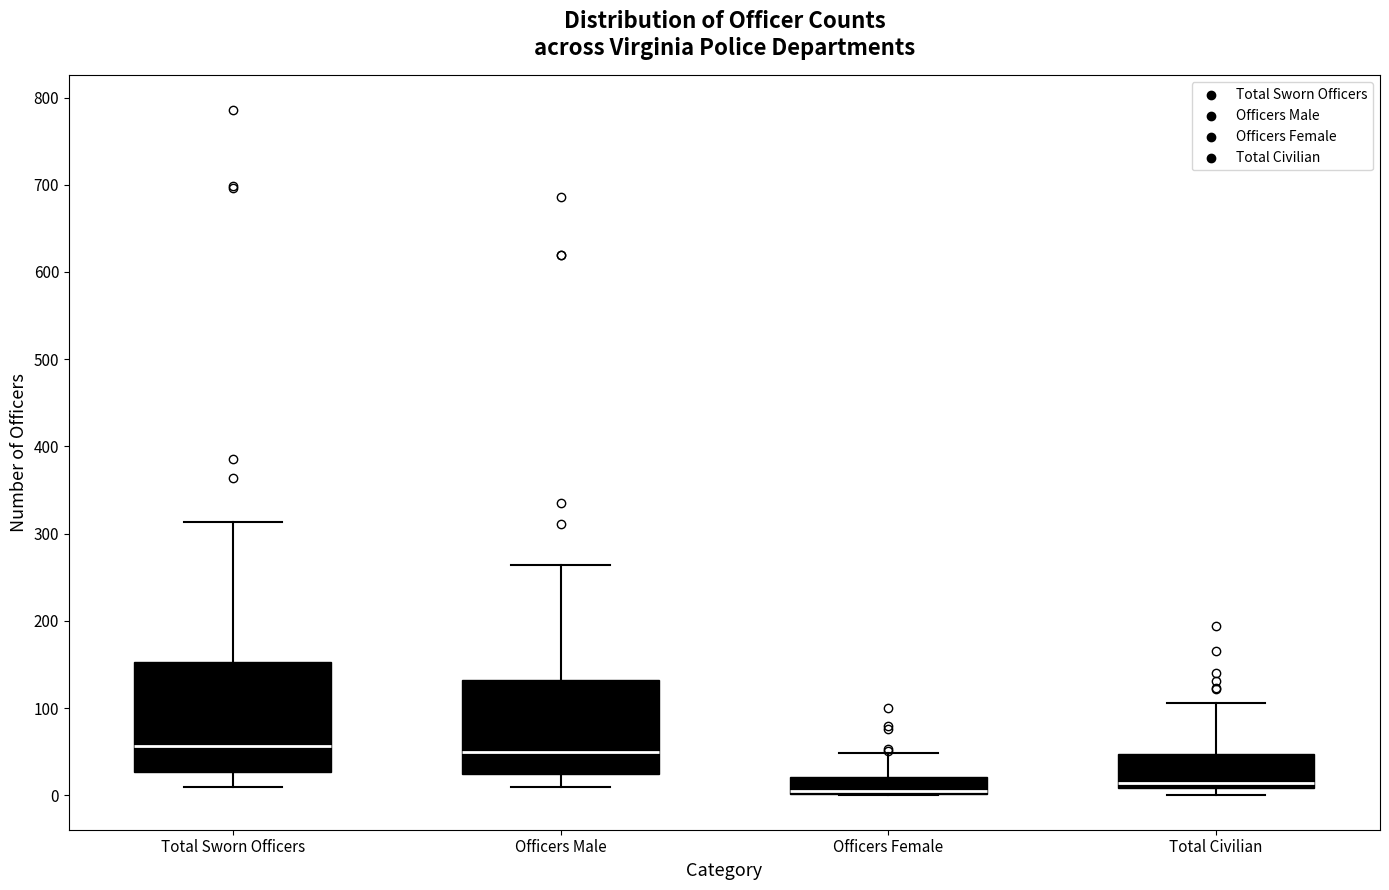

Reading left to right, read every box against the y-axis: the position of its median line, the range the box covers, and the ends of its whiskers. The values are not printed on the chart, so give them approximately, as read against the axis.

Total Sworn Officers: median 60, box 30 to 150, whiskers 10 to 310
Officers Male: median 50, box 20 to 130, whiskers 10 to 260
Officers Female: median 10 (drawn on the box's lower edge), box 0 to 20, whiskers 0 to 50
Total Civilian: median 10 (just above the box's lower edge), box 10 to 50, whiskers 0 to 110